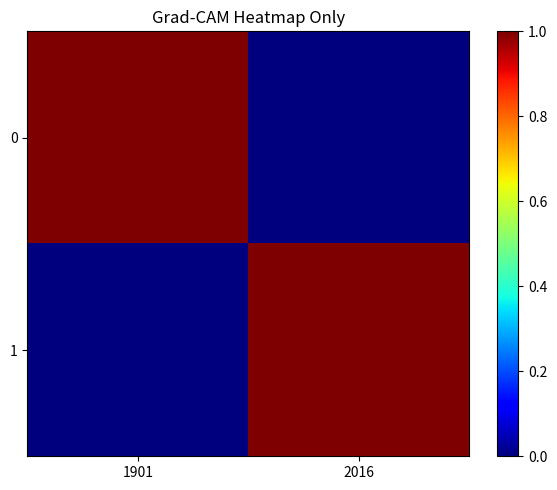

Reading left to right, list all the values displayed in this chart.

0: 1901=1	2016=0
1: 1901=0	2016=1